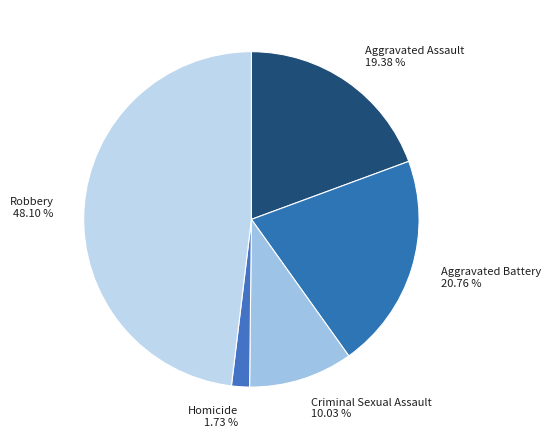

How many segments does this pie chart have?

5